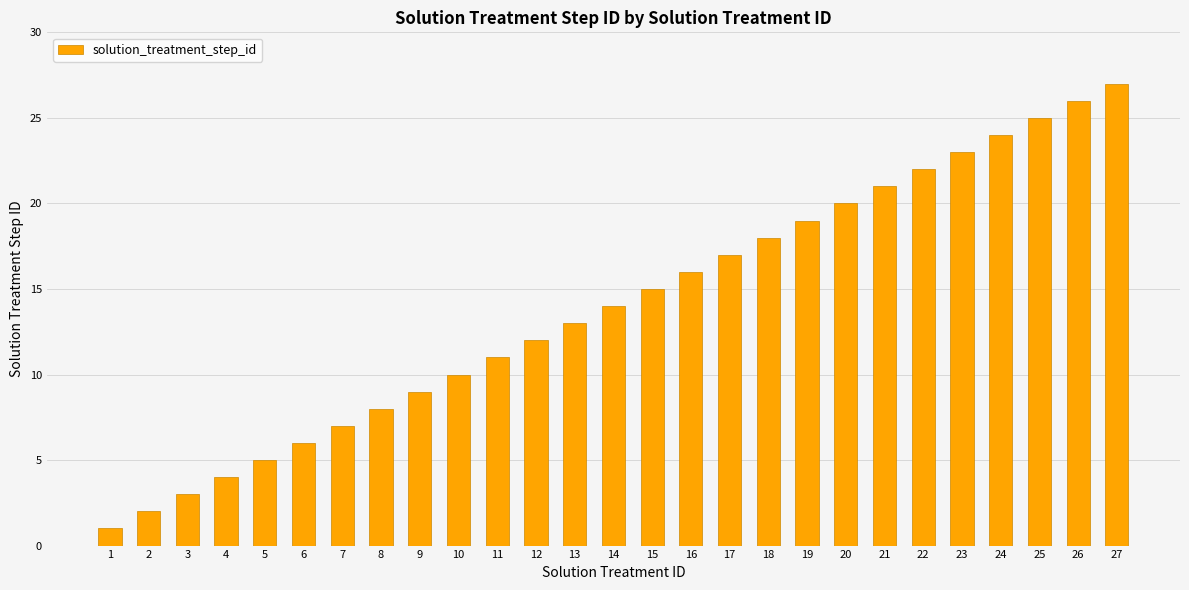

How many categories are shown in the chart?

27